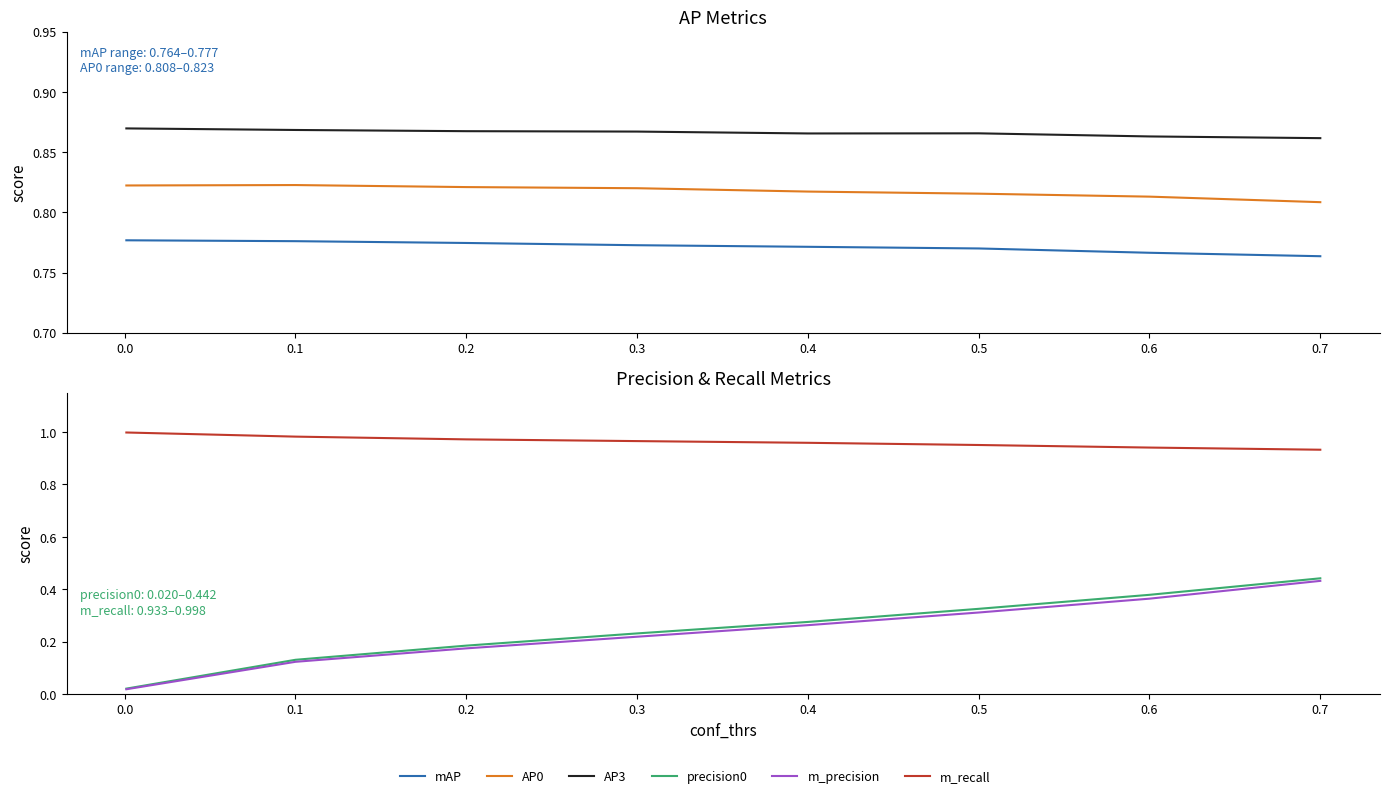

Is the value of mAP at 0.2 greater than the value of m_recall at 0.6?

No